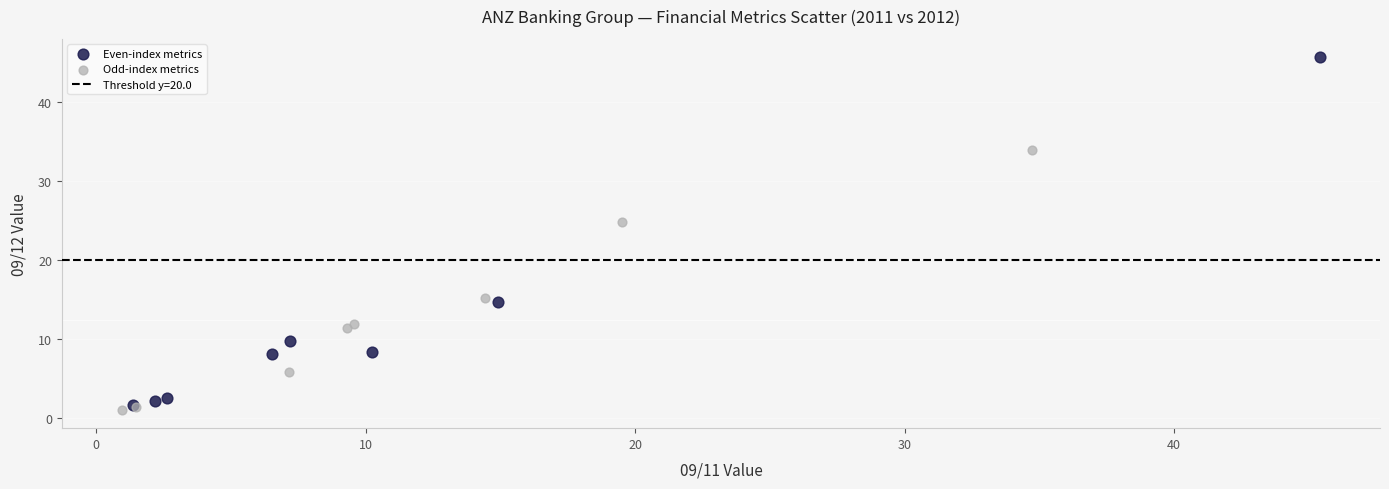

Which series contains the highest Y value?

Even-index metrics